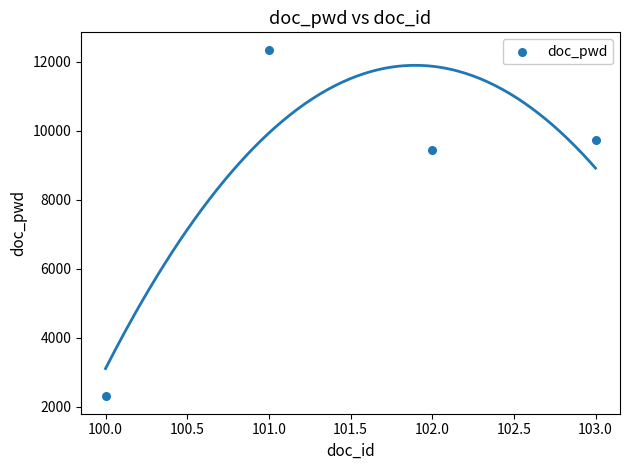

What Y value in the scatter plot is closest to 7325?

9450